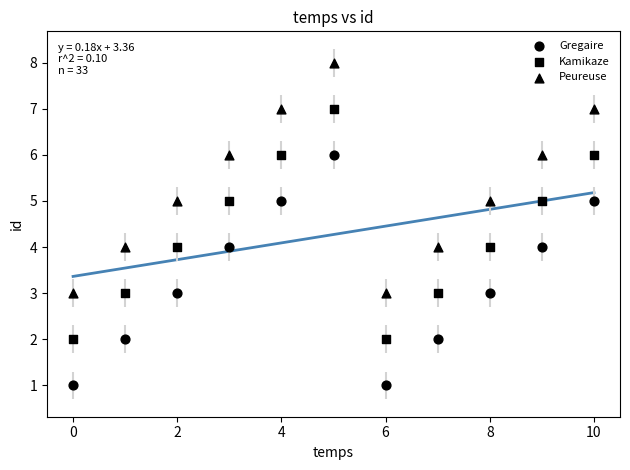

Count the number of points in this scatter plot.

33